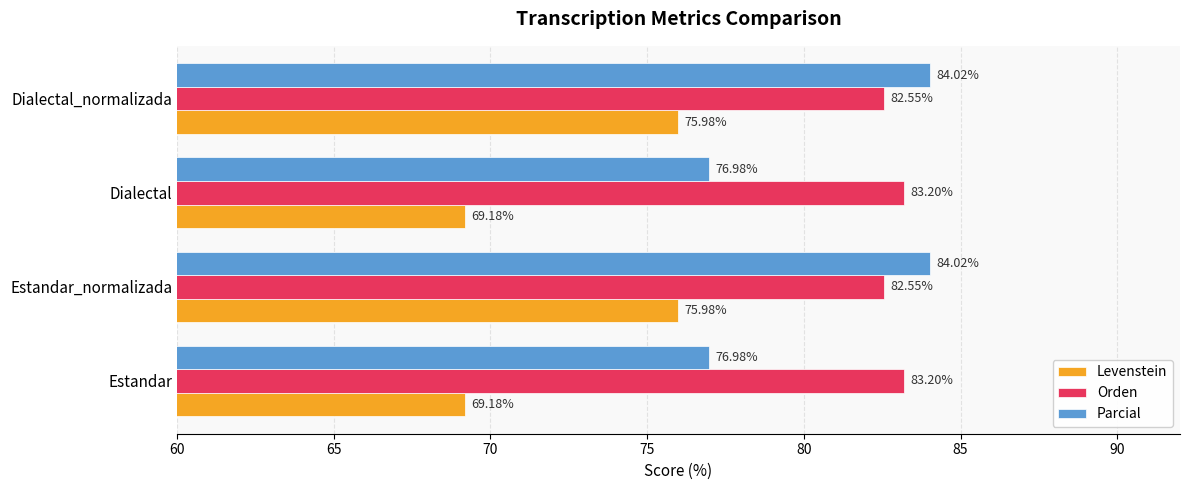

Which series has the widest spread of values?

Parcial